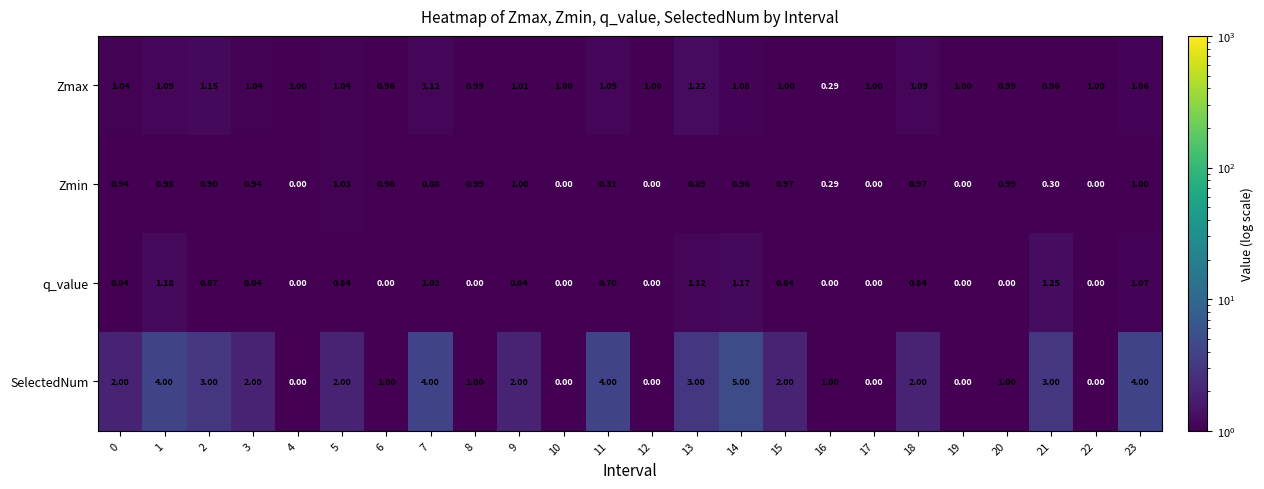

List the series in order of their peak value, highest first.

SelectedNum, q_value, Zmax, Zmin